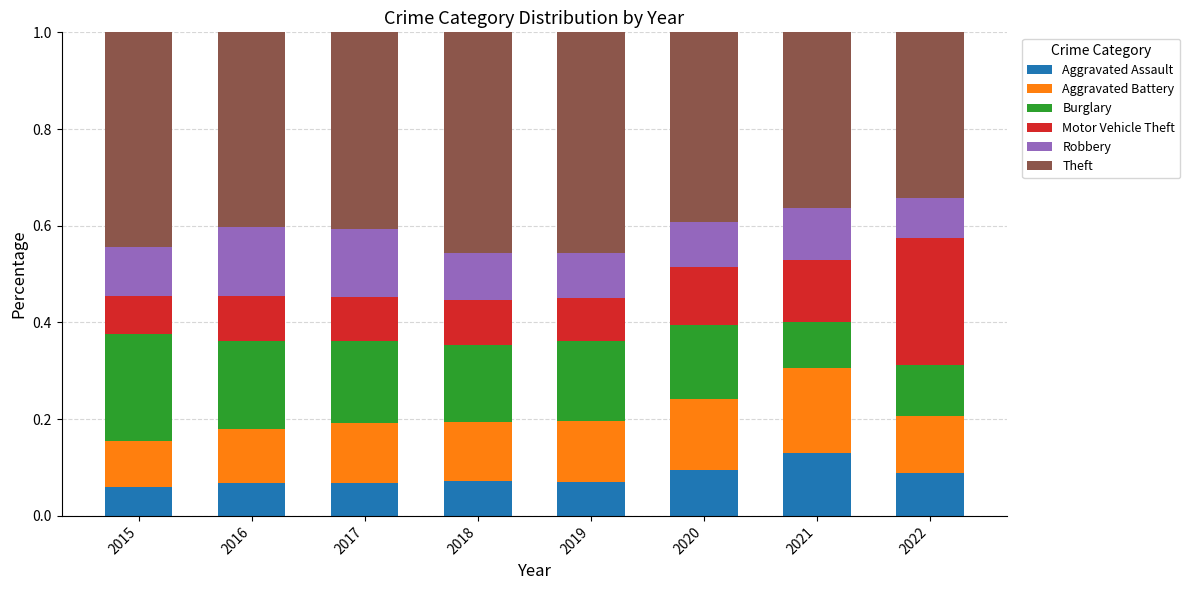

What is the total value across all series at 2018?

1.0